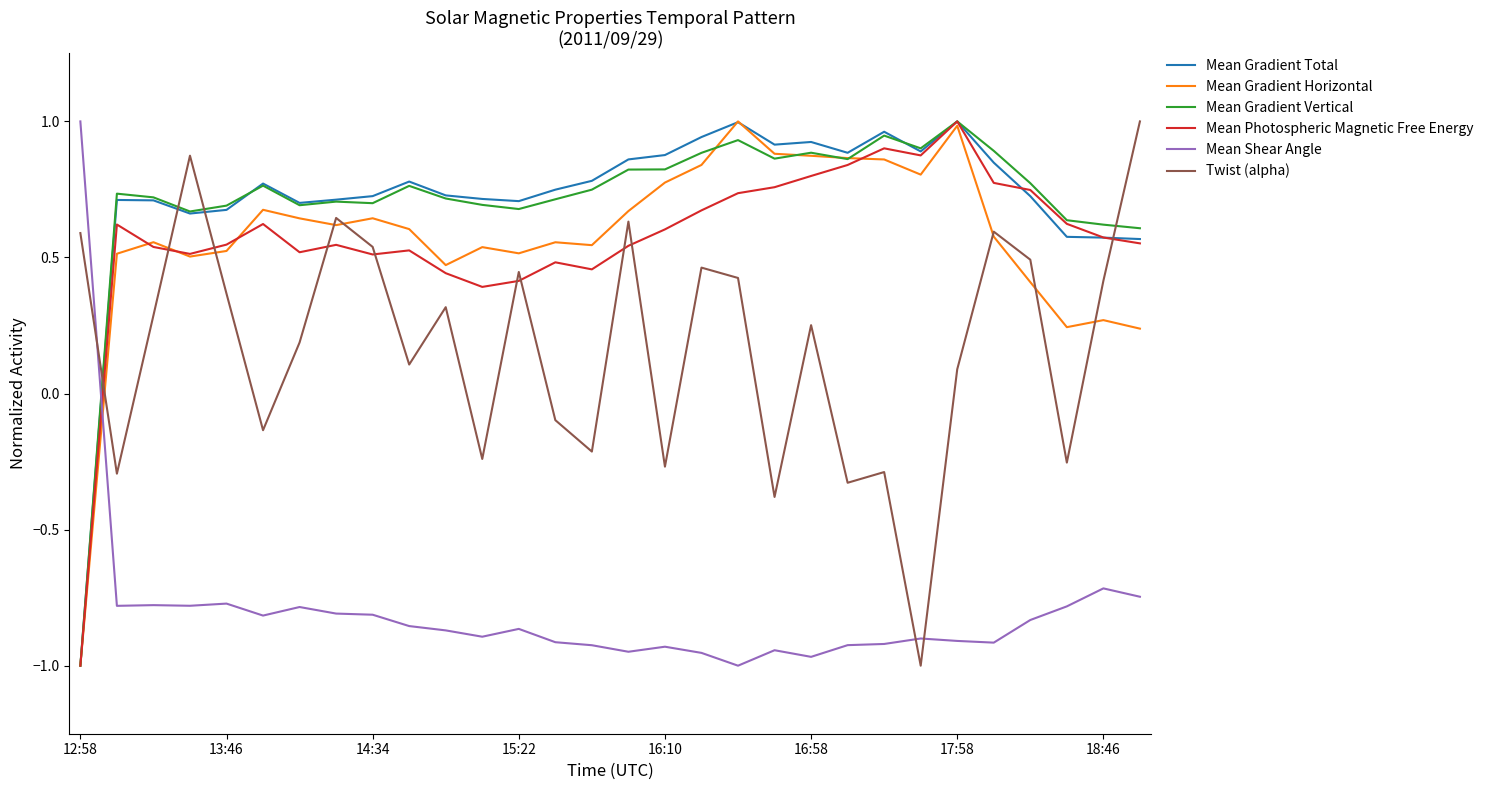

How many values in Mean Gradient Total are below zero?

1